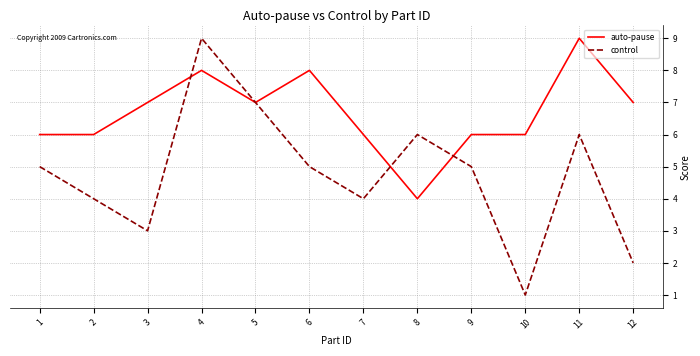

Which series has the largest range (max minus min)?

control